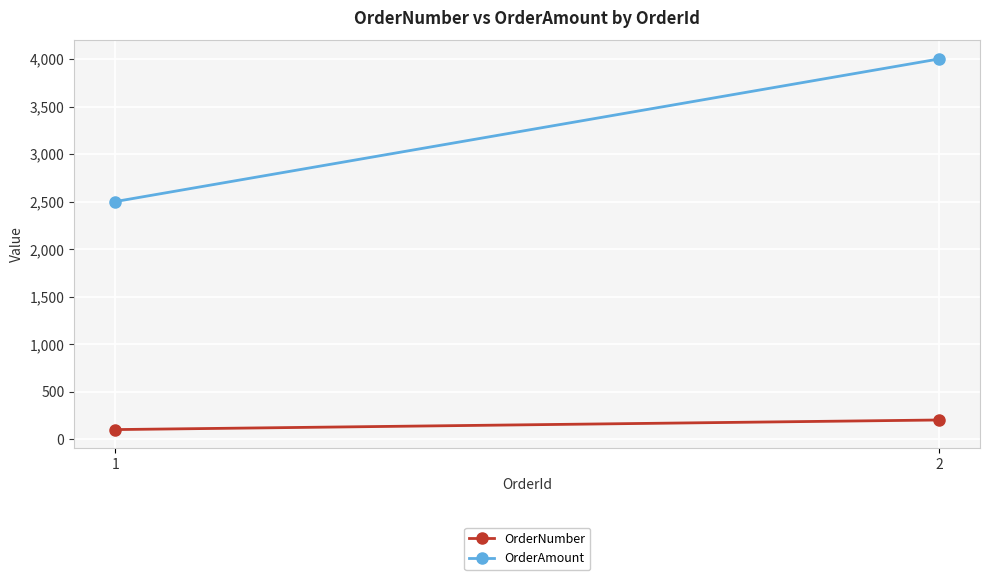

Between 1 and 2, which series saw the biggest shift?

OrderAmount